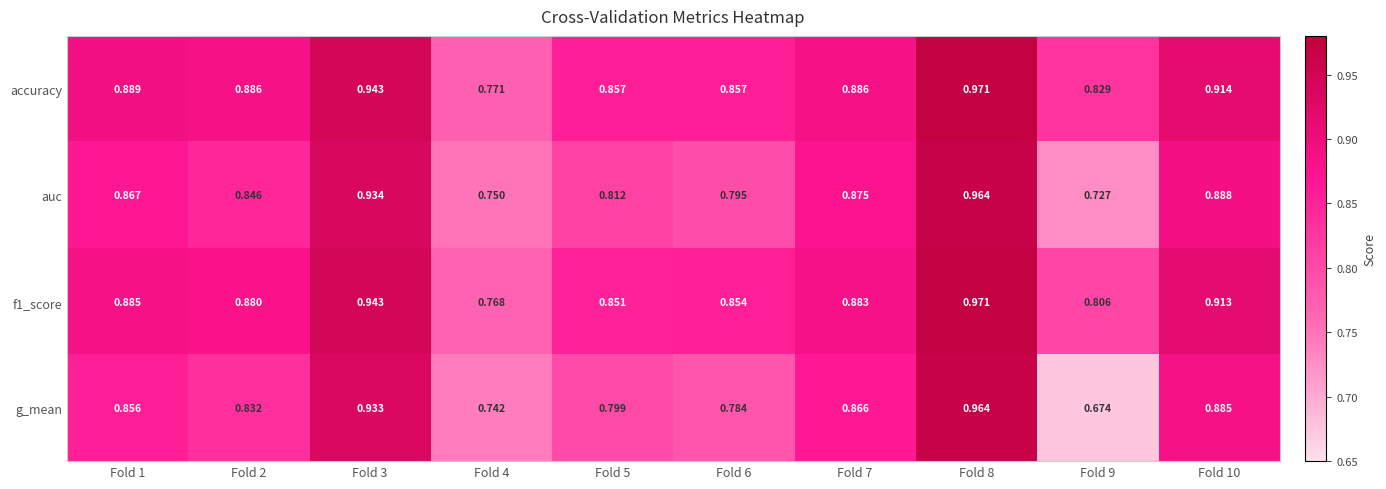

Is the value of g_mean at Fold 10 greater than the value of accuracy at Fold 7?

No